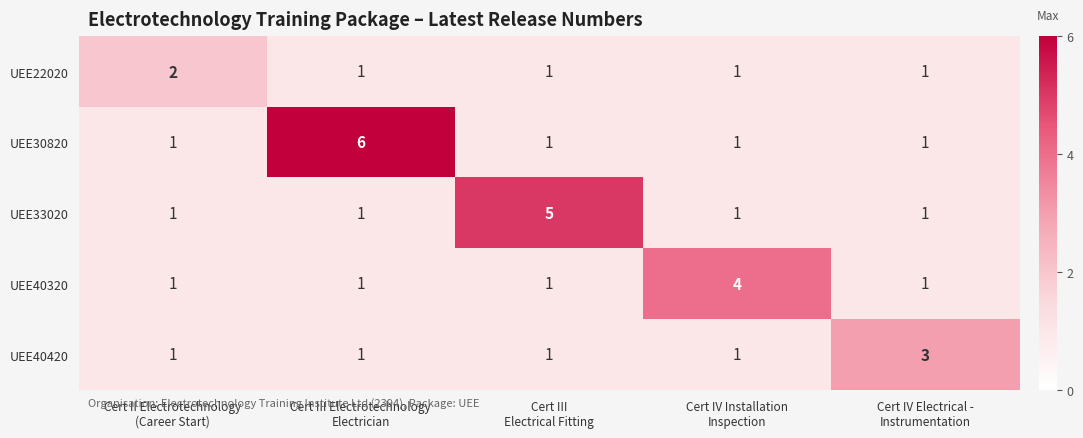

List the series in order of their peak value, lowest first.

UEE22020, UEE40420, UEE40320, UEE33020, UEE30820